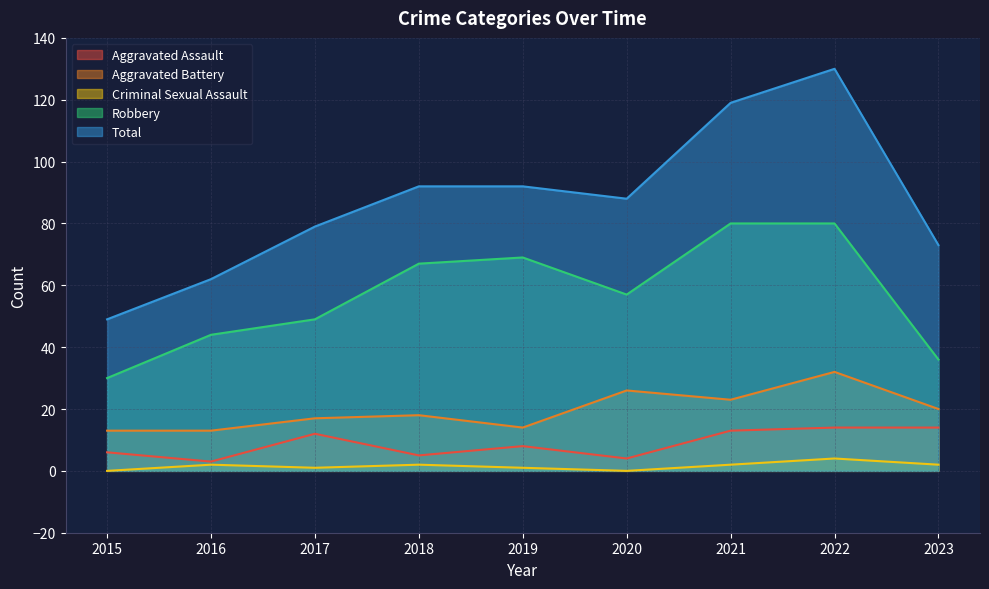

How many Criminal Sexual Assault values are between 1 and 2?

6